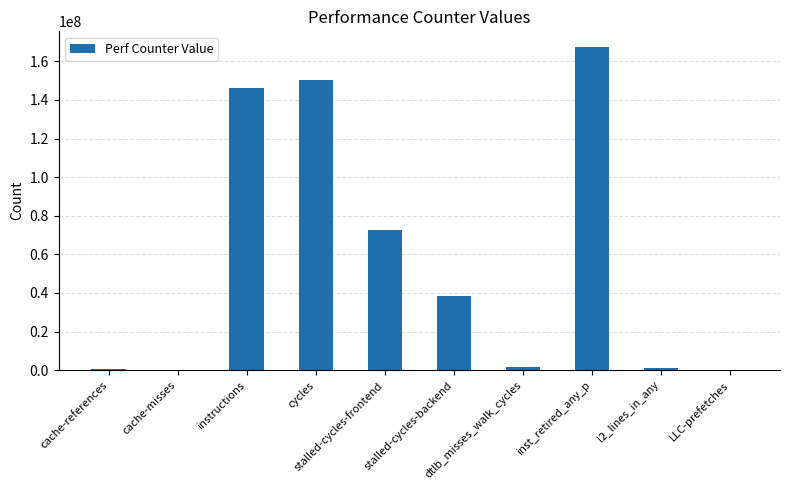

How many data points does each series have?

10